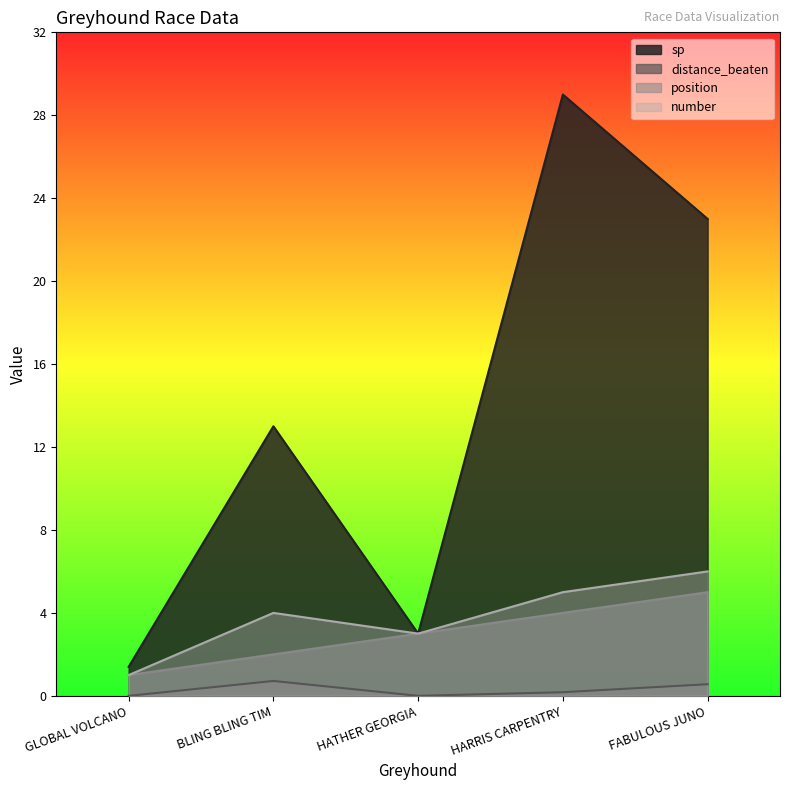

Where is the first local minimum for sp?

HATHER GEORGIA